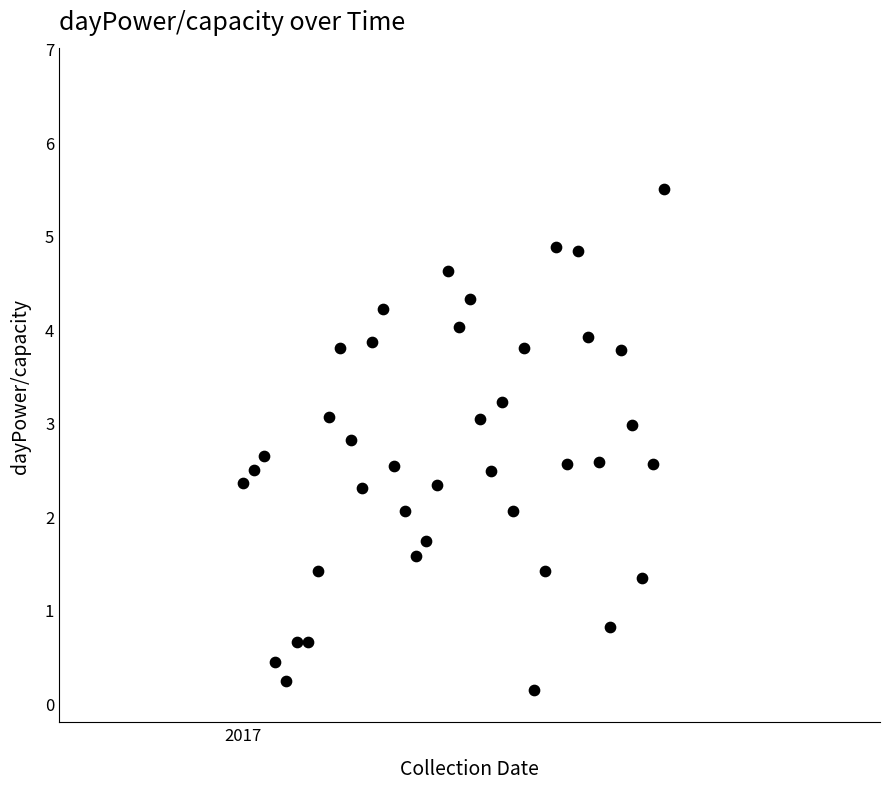

What is the range of Y values (max minus min)?

5.4